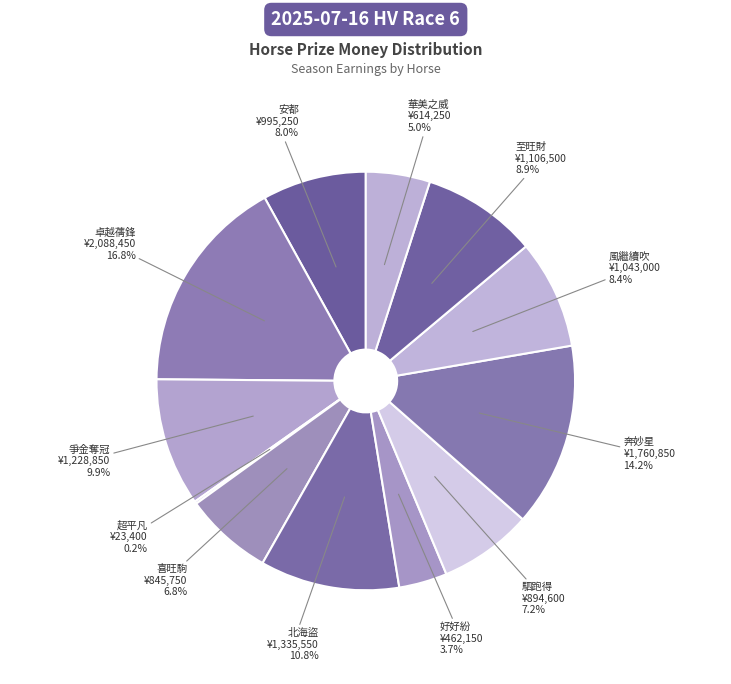

Rank the categories by value from highest to lowest.

卓越蒨鋒, 奔妙星, 北海盜, 爭金奪冠, 至旺財, 風繼續吹, 安都, 駟跑得, 喜旺駒, 華美之威, 好好紛, 超平凡